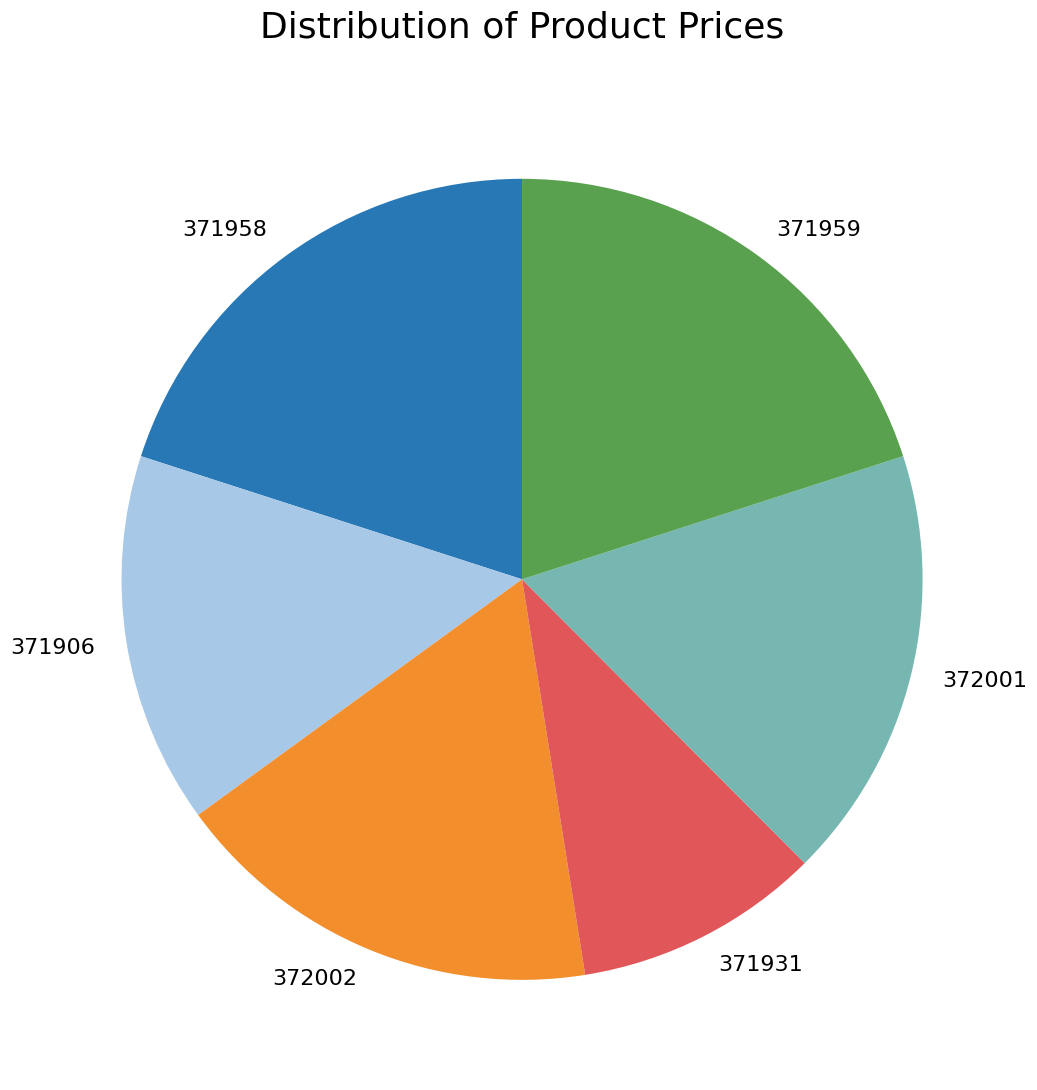

Which has a higher value, 372002 or 371906?

372002